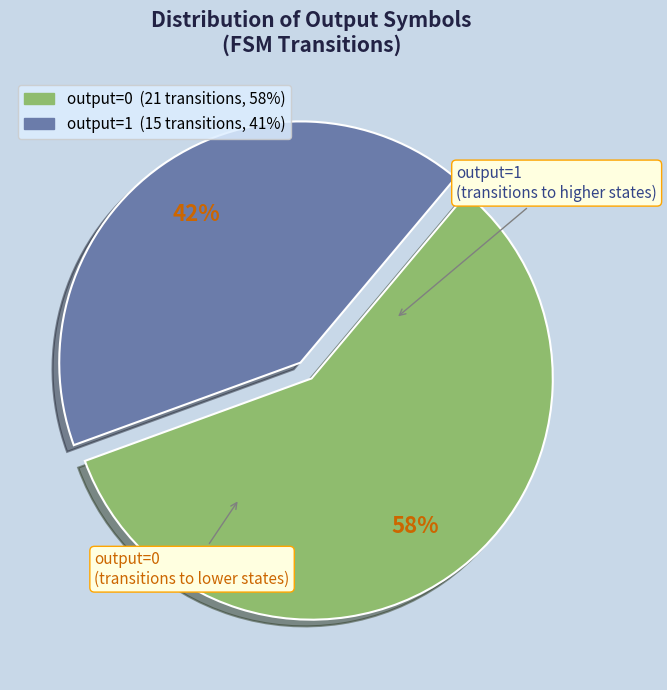

How many slices are in this pie chart?

2